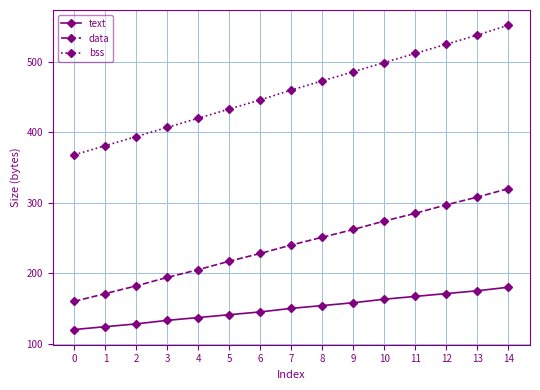

List the series in order of their overall mean, lowest first.

text, data, bss